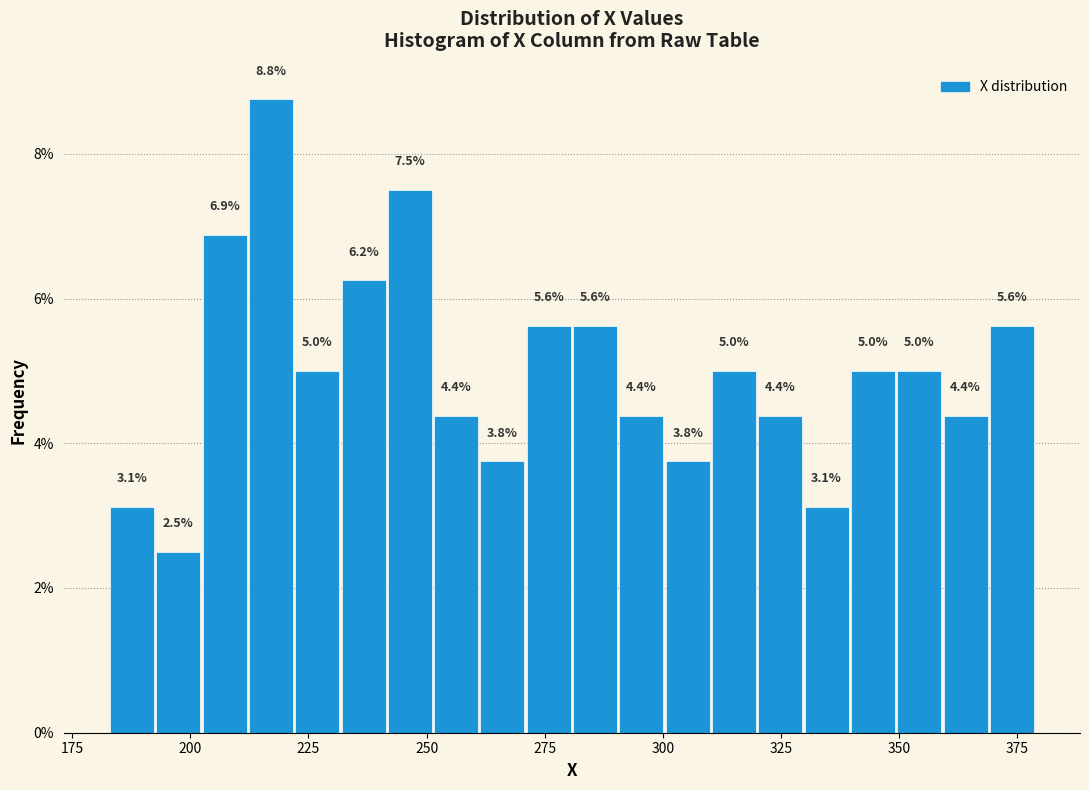

Read against the x-axis, roughly where is the centre of the tallest bar?

215